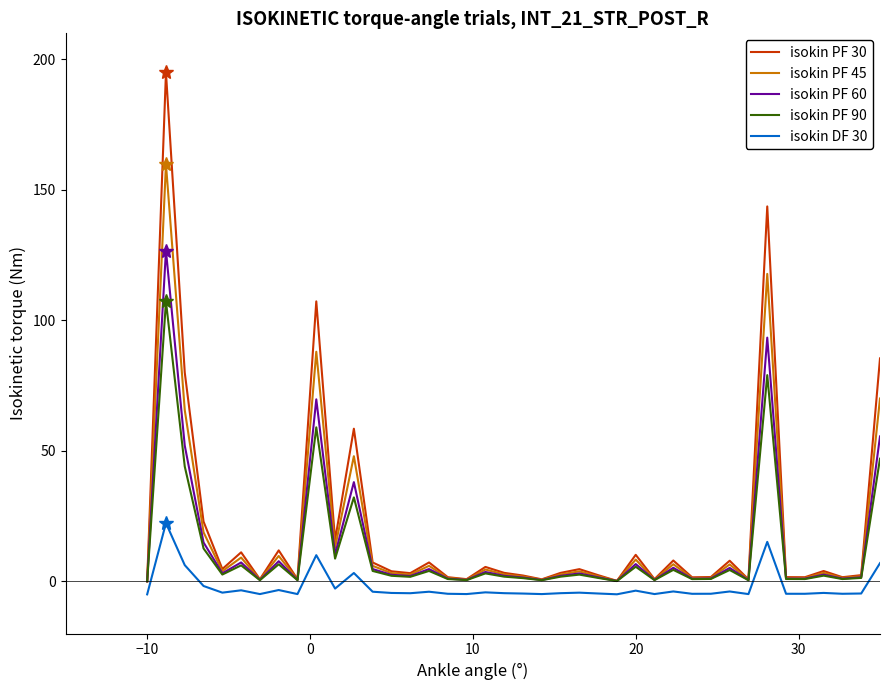

True or false: isokin PF 30 and isokin DF 30 cross at least once.

False